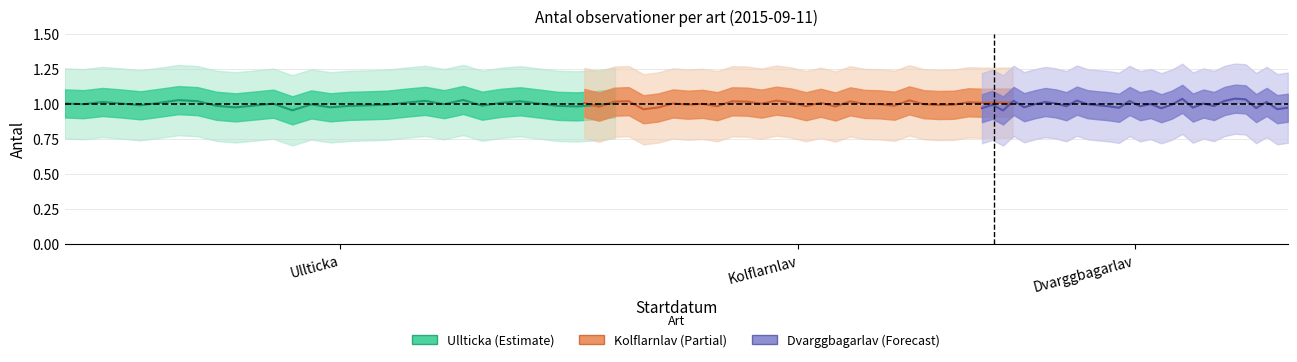

How many lines are shown in the chart?

3